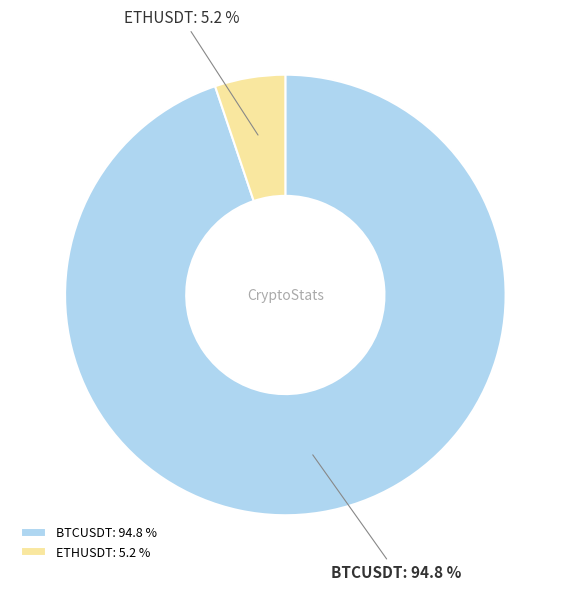

Which category has the biggest portion of the pie?

BTCUSDT